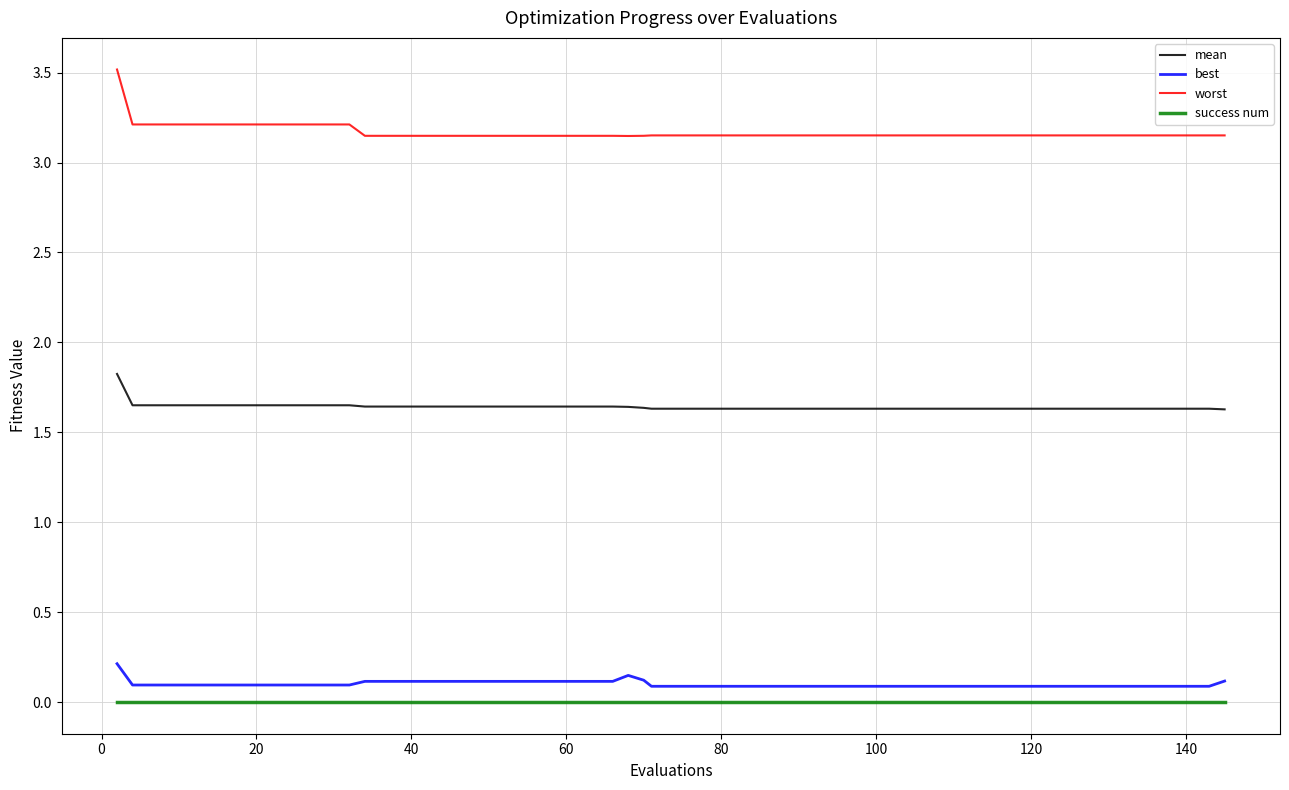

Which series has the largest range (max minus min)?

worst